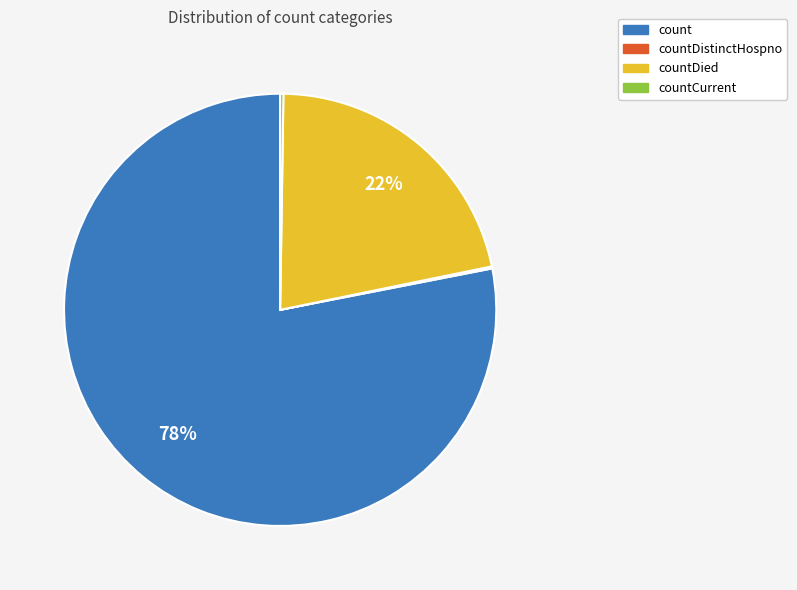

To the nearest percent, what is the average slice percentage?

25%